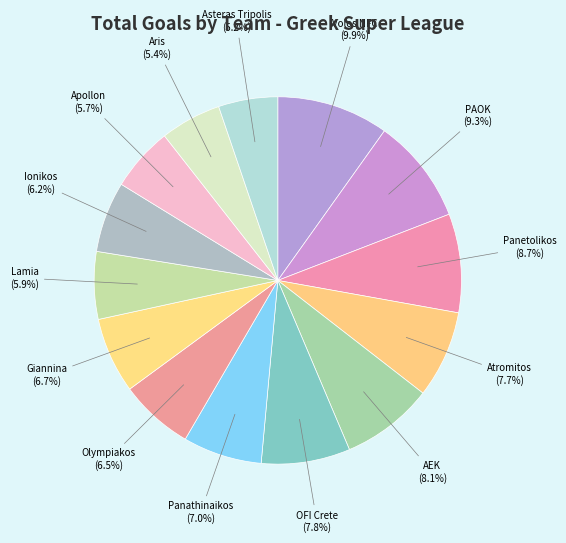

The Volos NFC slice represents 23% of the pie. True or false?

False